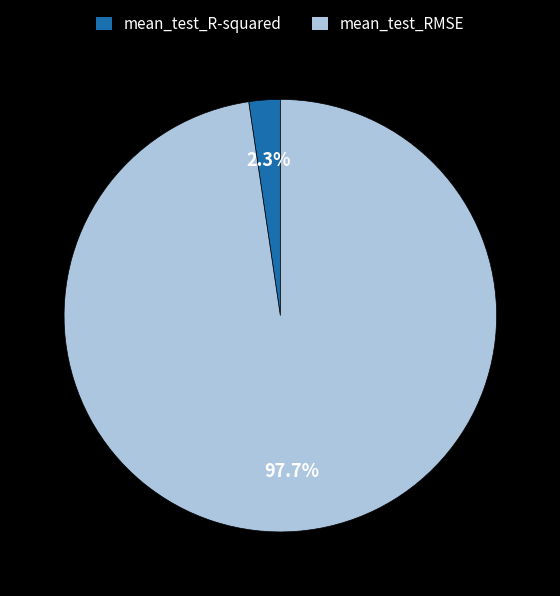

Which category has the smallest portion of the pie?

mean_test_R-squared